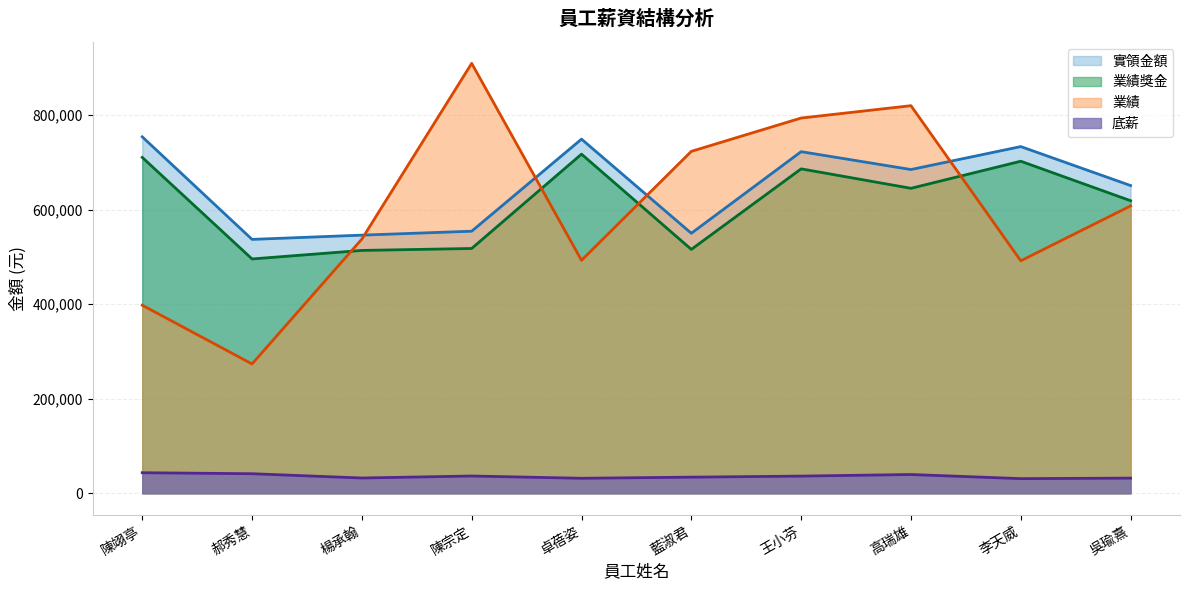

Reading left to right, what are all the values shown in this chart?

底薪: 43492	41384	32315	36527	31749	34111	36350	39706	30973	32091
業績獎金: 710276	495509	513546	517639	717133	515697	686025	644878	702155	618657
業績: 397699	273434	537560	909117	492568	723050	793491	819587	491597	607643
實領金額: 753768	536893	545861	554166	748882	549808	722375	684584	733128	650748